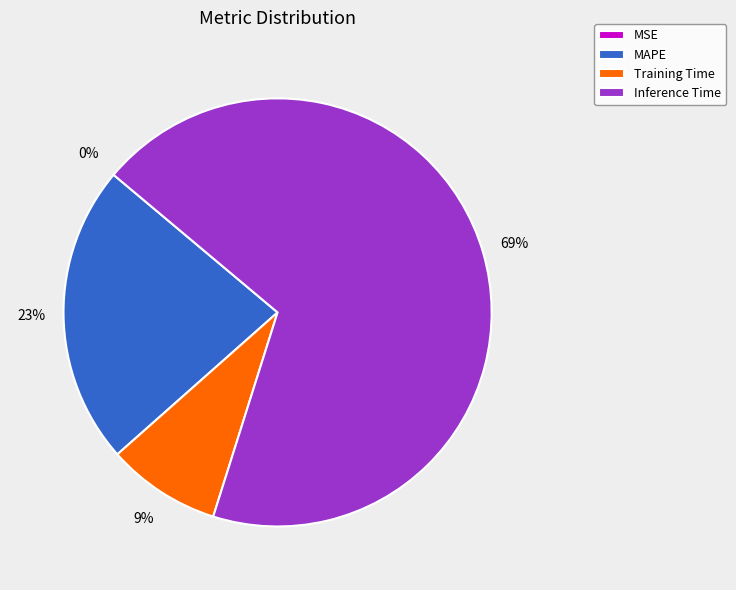

Does any single category account for the majority?

Yes